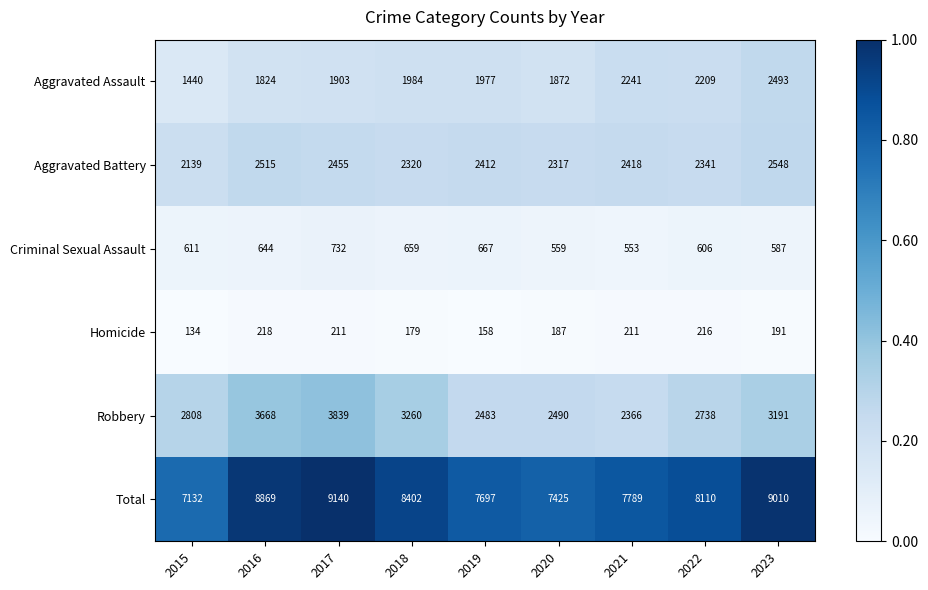

List the series in order of their peak value, highest first.

Total, Robbery, Aggravated Battery, Aggravated Assault, Criminal Sexual Assault, Homicide